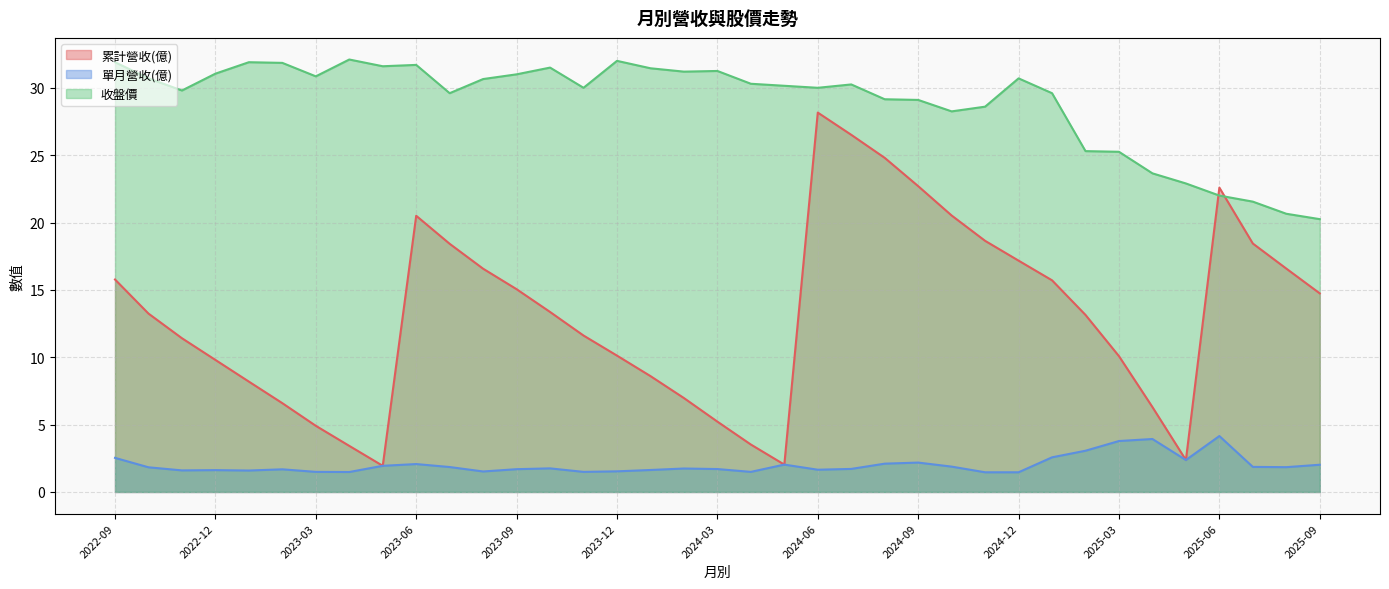

Is it true that 累計營收(億) equals 22.7 at 2024-09?

True